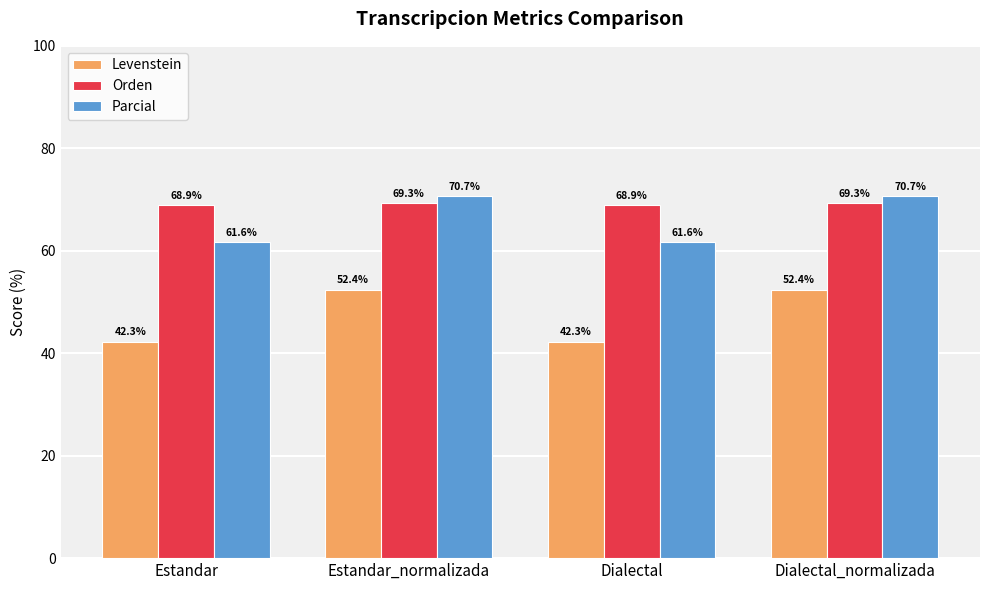

Which series has the largest total across all categories?

Orden